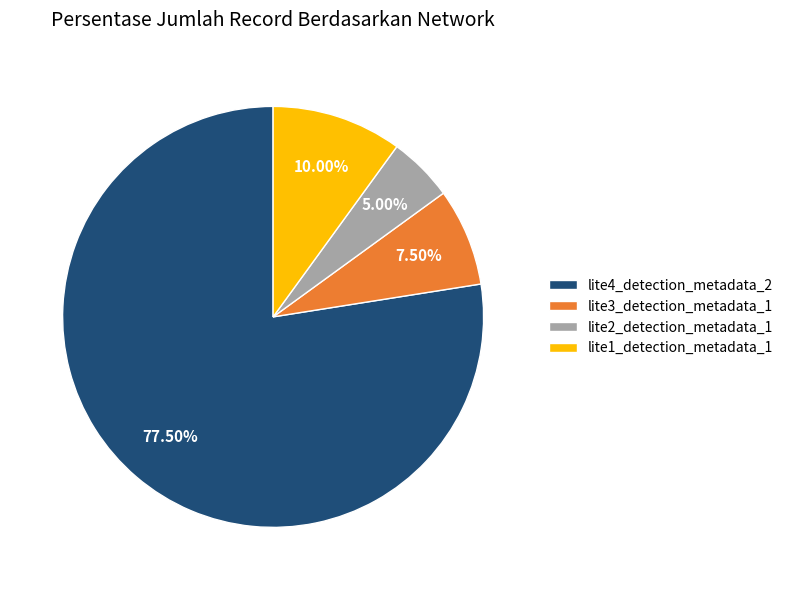

How many segments does this pie chart have?

4